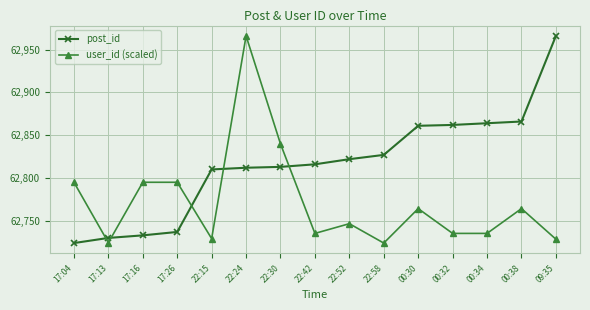

At which label does user_id (scaled) reach its peak?

22:24